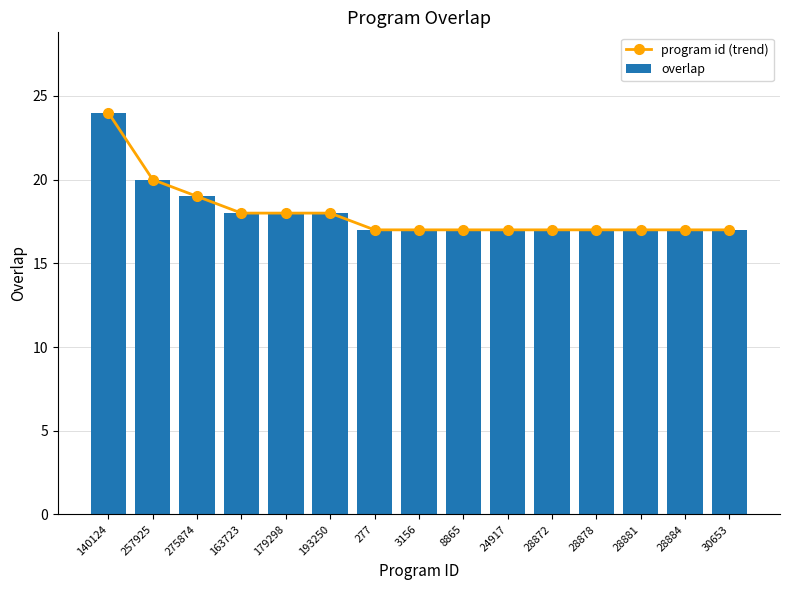

Is the value of overlap at 28872 greater than the value of program id (trend) at 24917?

No